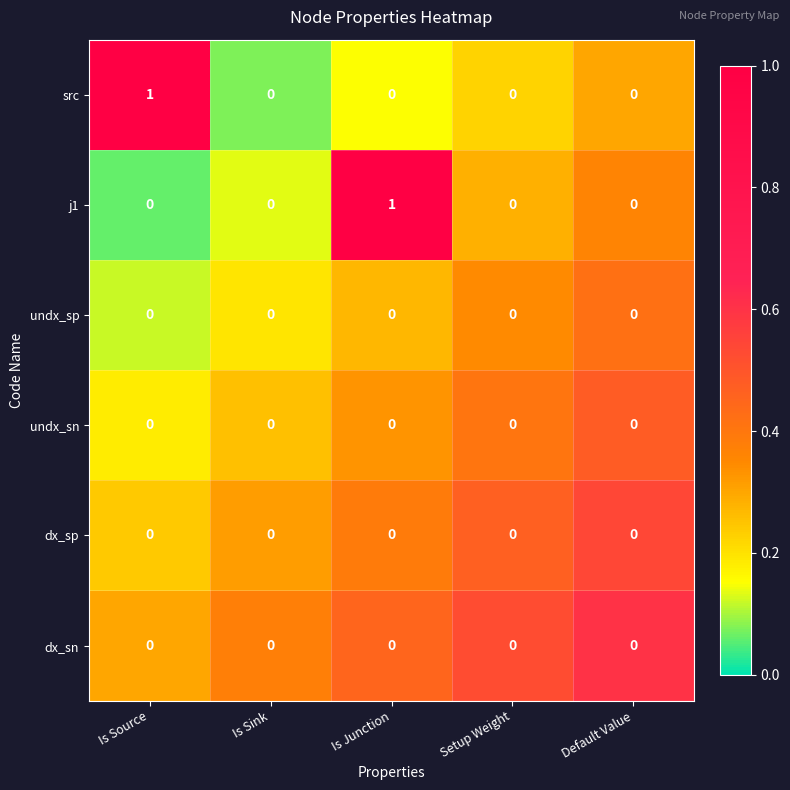

Is it true that j1 equals 0 at Is Source?

True